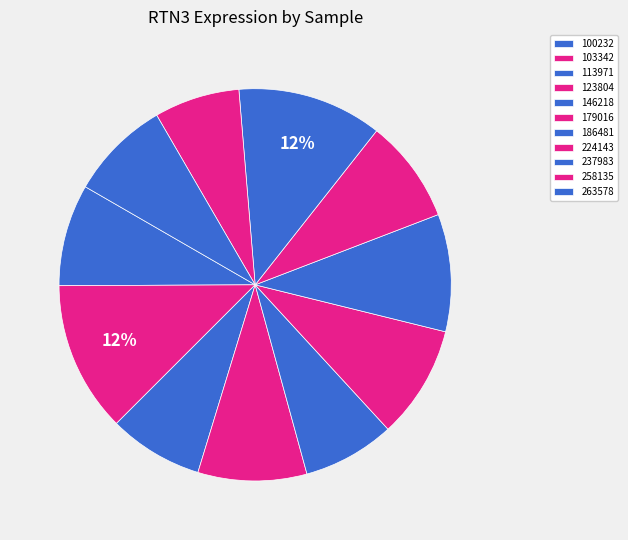

Is 186481 the majority of the pie?

No